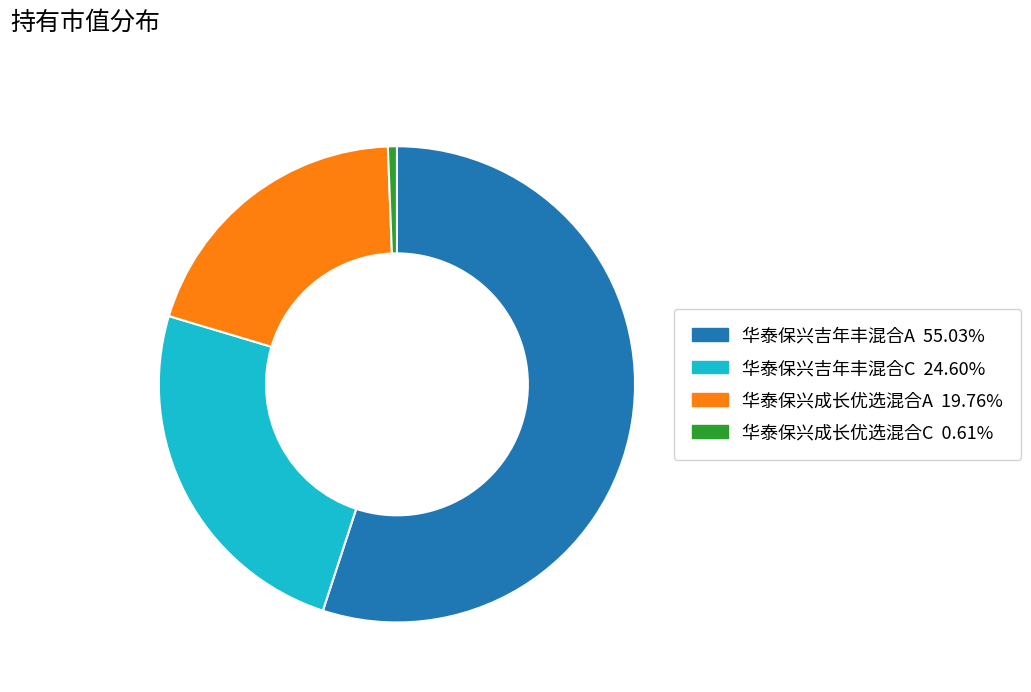

Rank the categories by value from highest to lowest.

华泰保兴吉年丰混合A, 华泰保兴吉年丰混合C, 华泰保兴成长优选混合A, 华泰保兴成长优选混合C